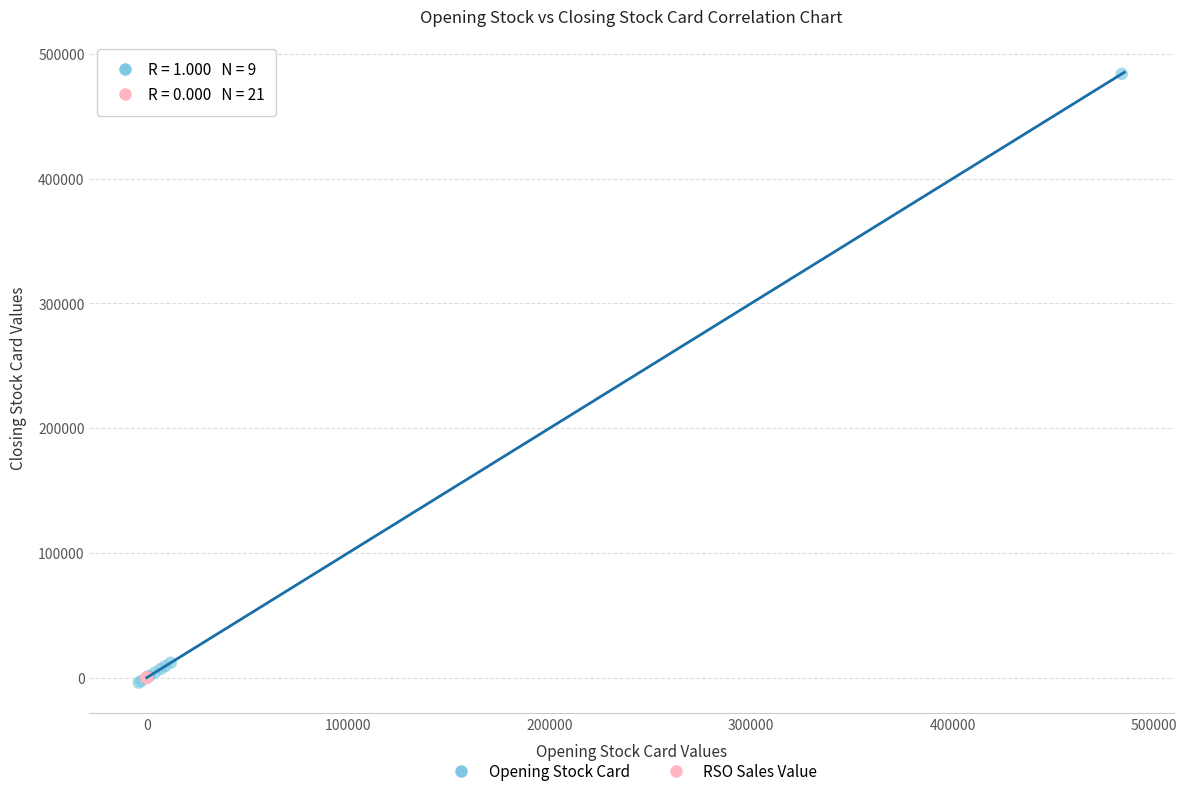

Which series reaches the maximum Y coordinate?

Opening Stock Card